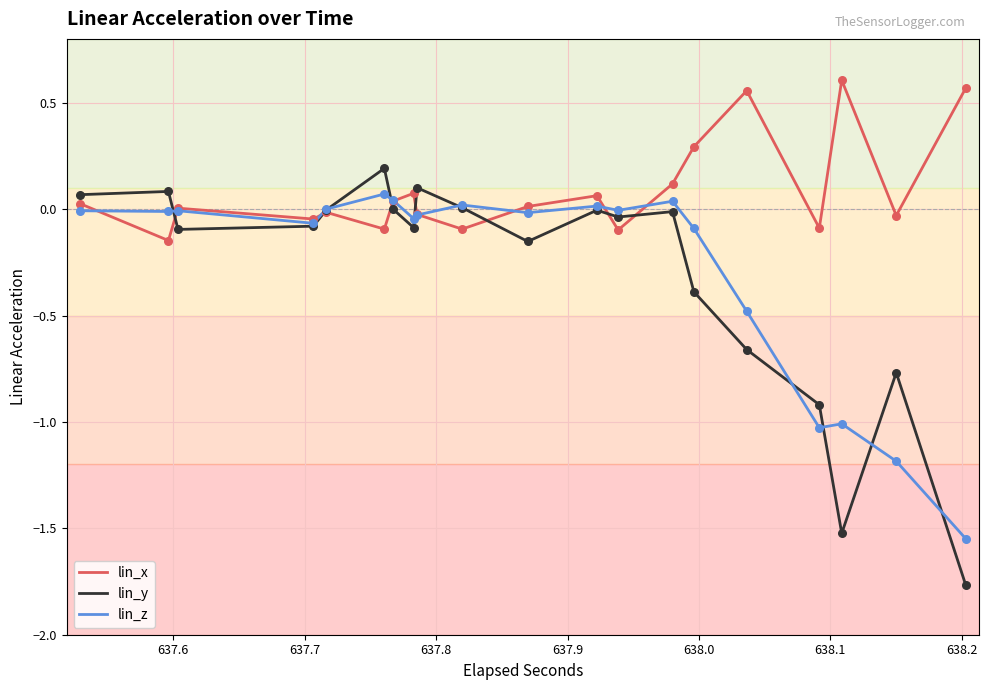

Which series has the widest spread of values?

lin_y